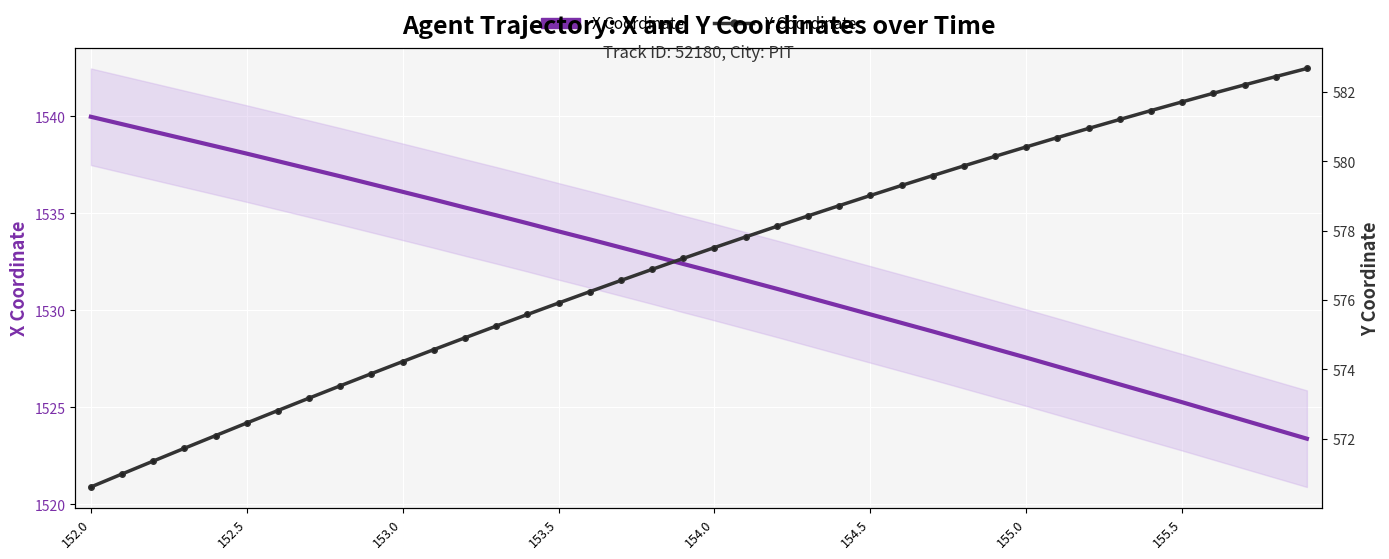

List the series in order of their overall mean, lowest first.

Y Coordinate (Agent Position), X Coordinate (Agent Position)